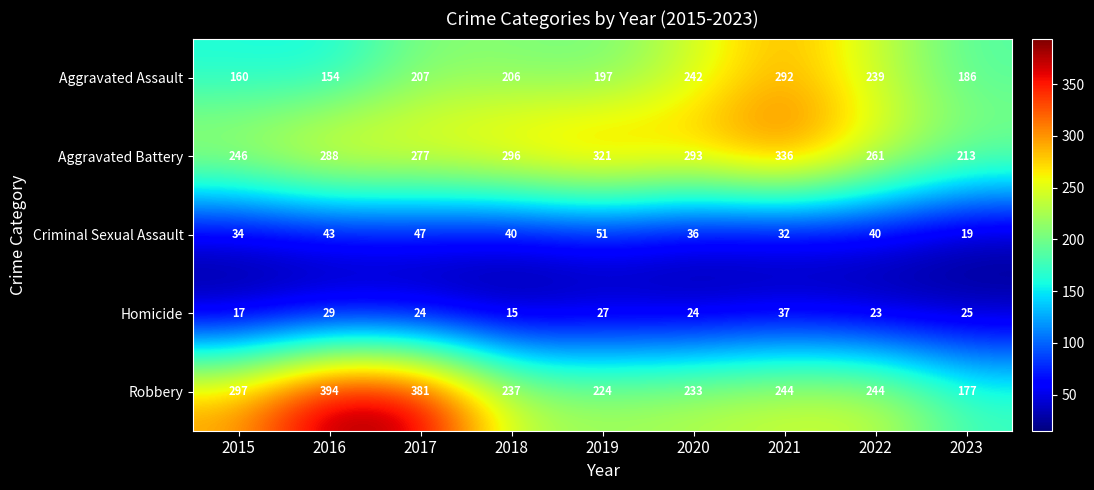

At which category does the chart reach its minimum across all series?

2018